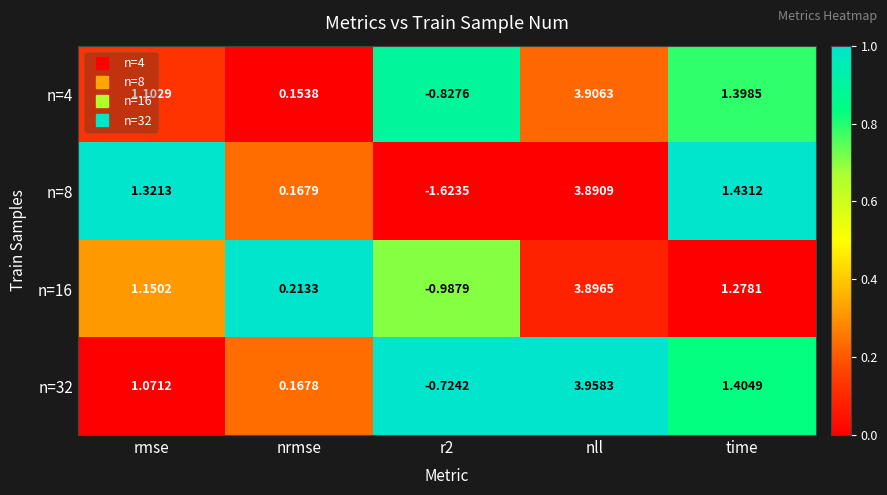

At which label does n=32 reach its peak?

nll